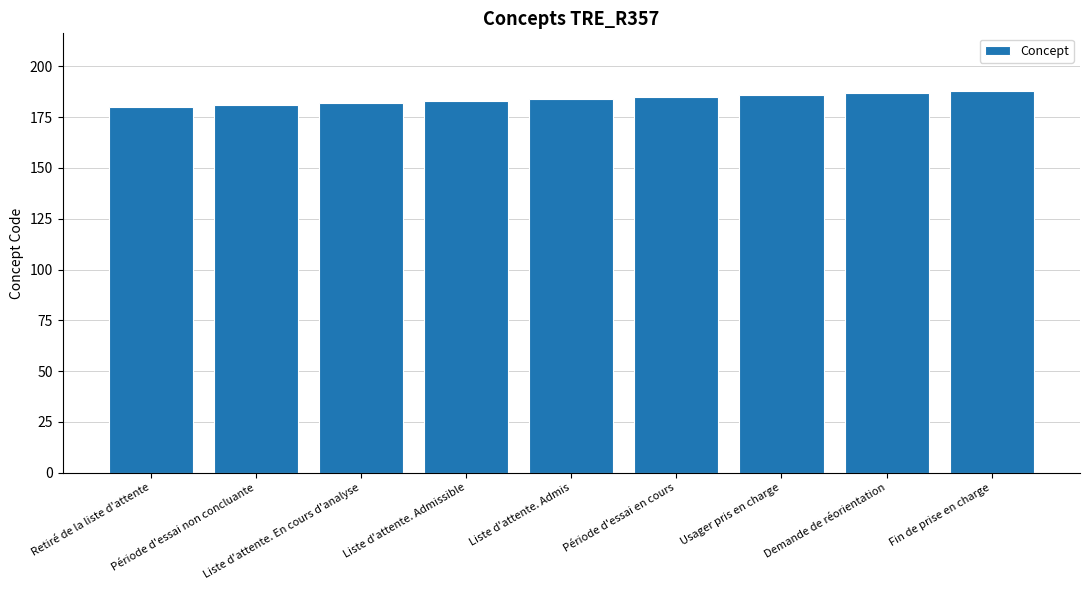

The chart shows a value of 180 at Retiré de la liste d'attente. True or false?

True